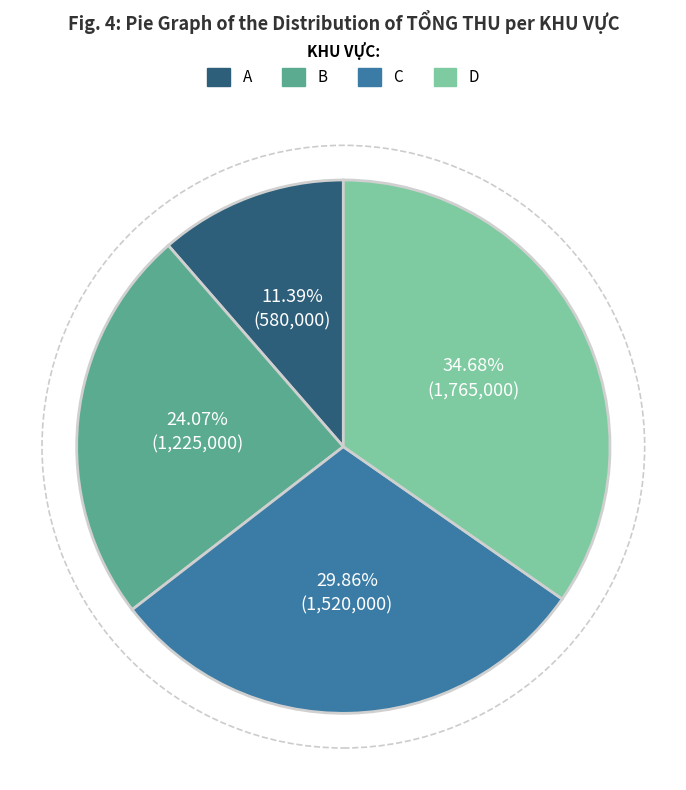

Do C and A together represent more than half of the pie?

No